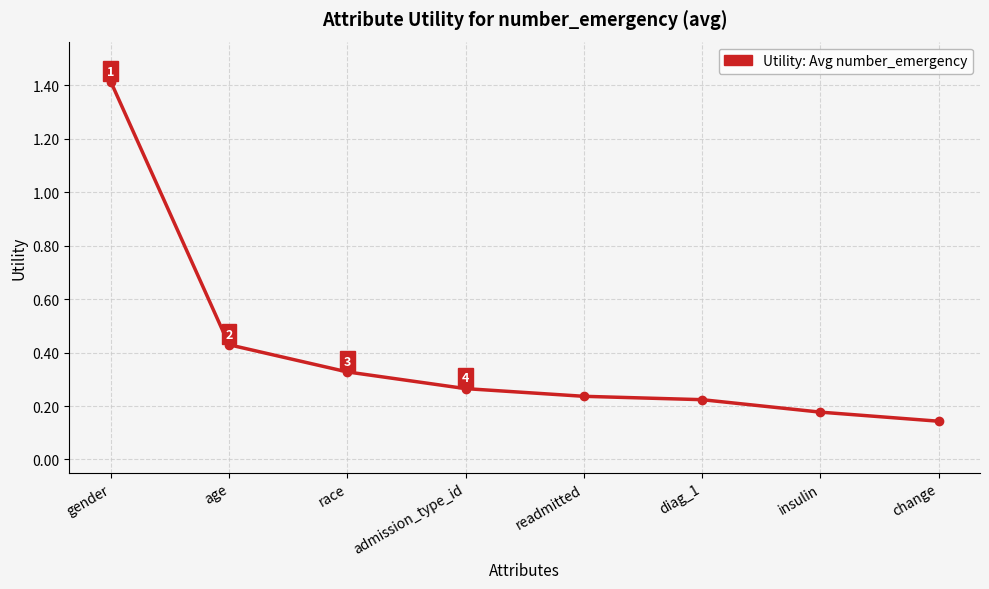

Which category has the highest value across all series?

gender